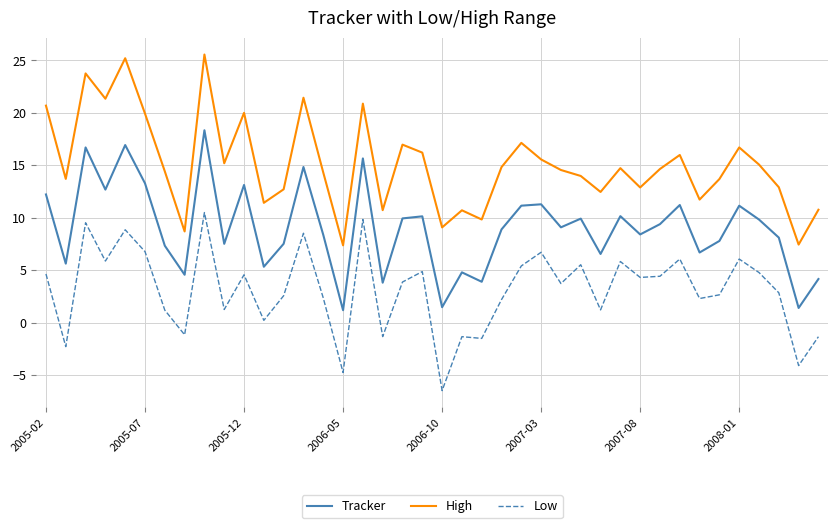

At how many categories does at least one series exceed 2?

40